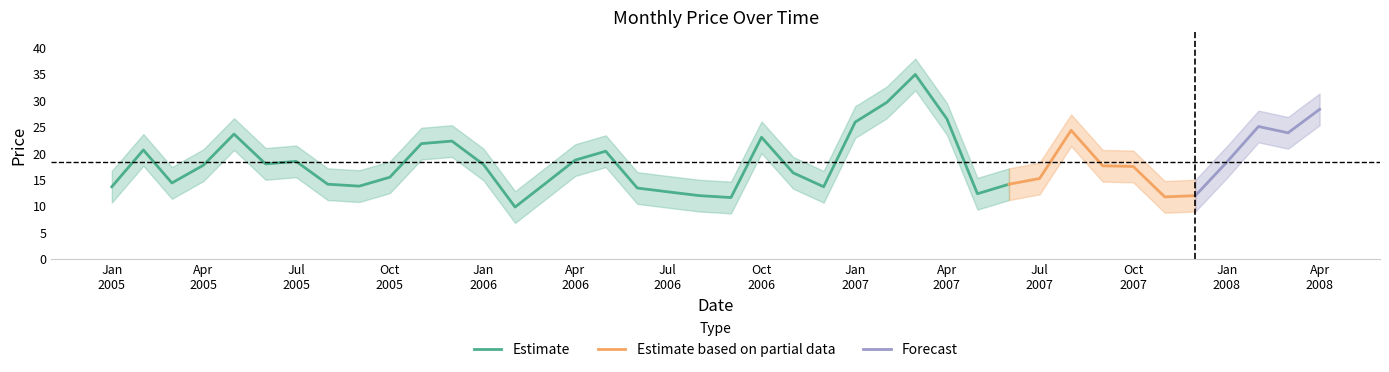

What is the lowest value of the preco_upper series?

12.8